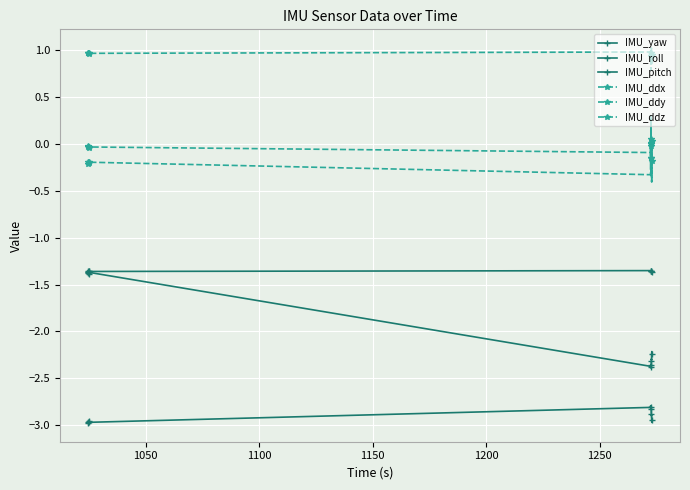

True or false: IMU_ddy and IMU_ddx cross at least once.

False